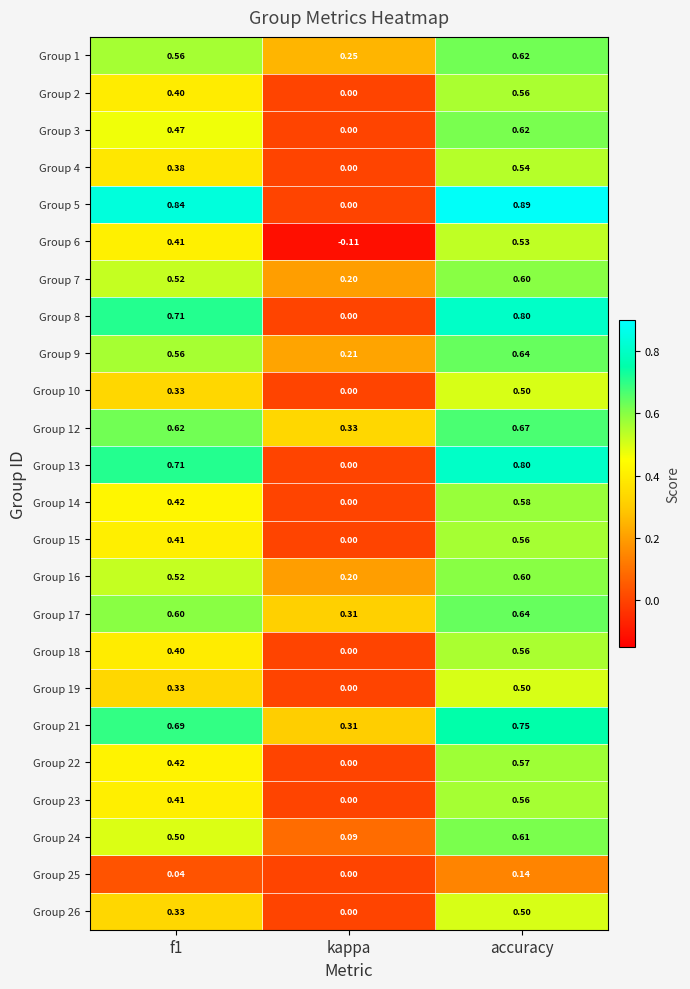

Which series has the largest range (max minus min)?

Group 5